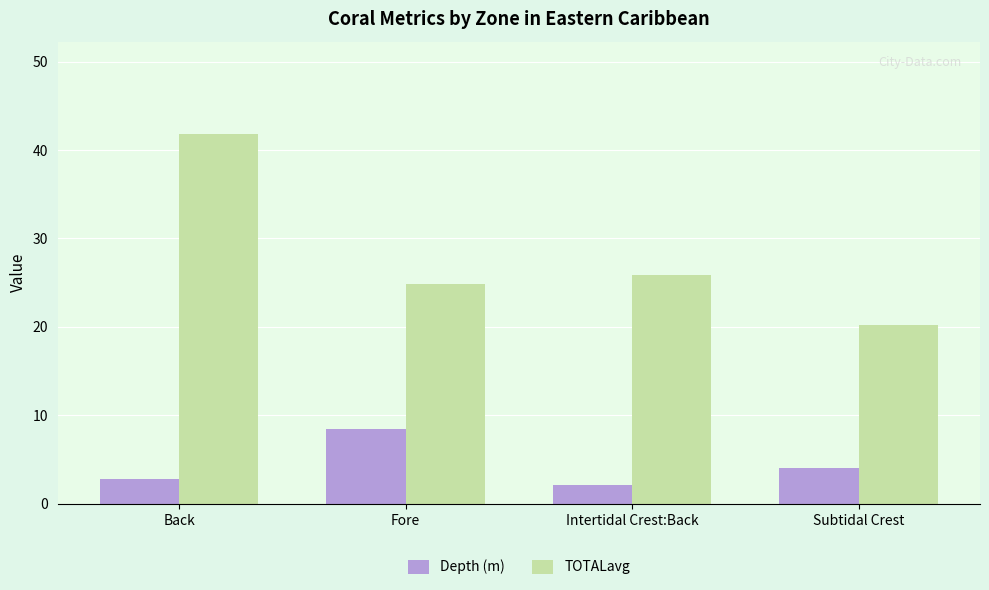

At which category does the chart reach its peak across all series?

Back